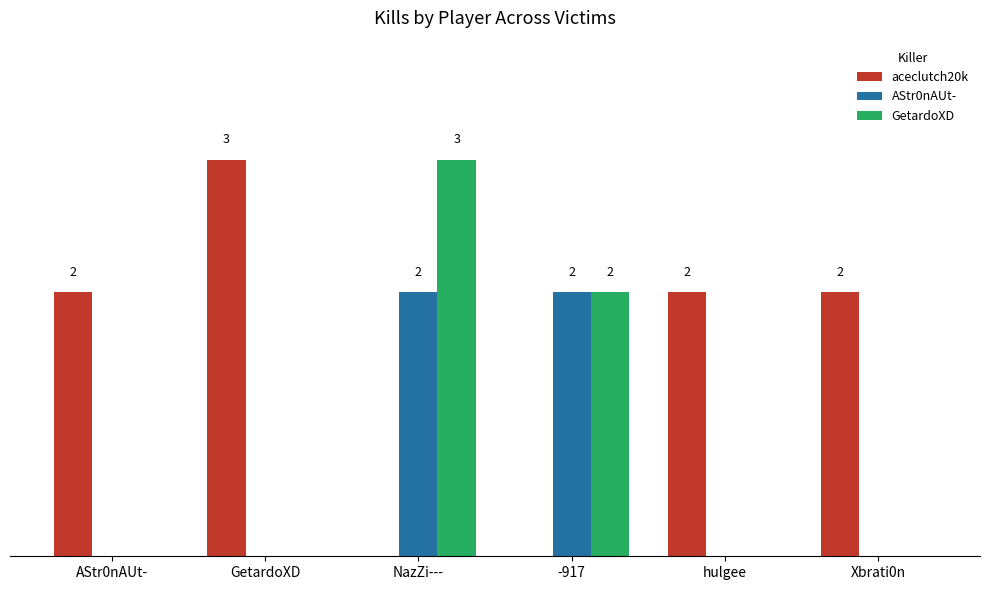

What are all the series names shown in the legend?

aceclutch20k, AStr0nAUt-, GetardoXD